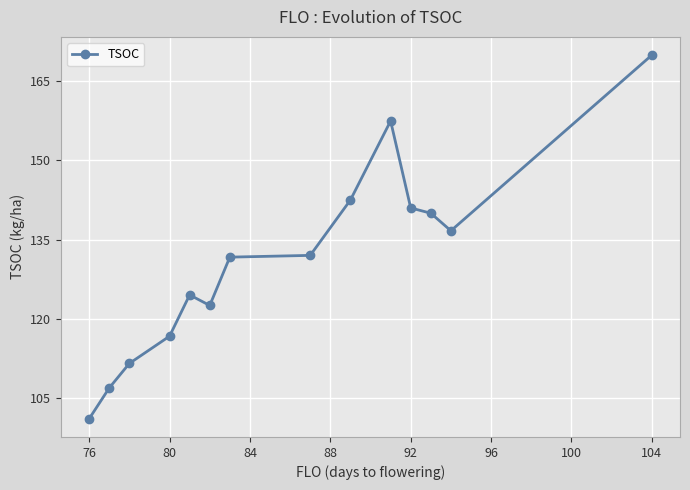

What is the value of the 7th point from the left?

131.7